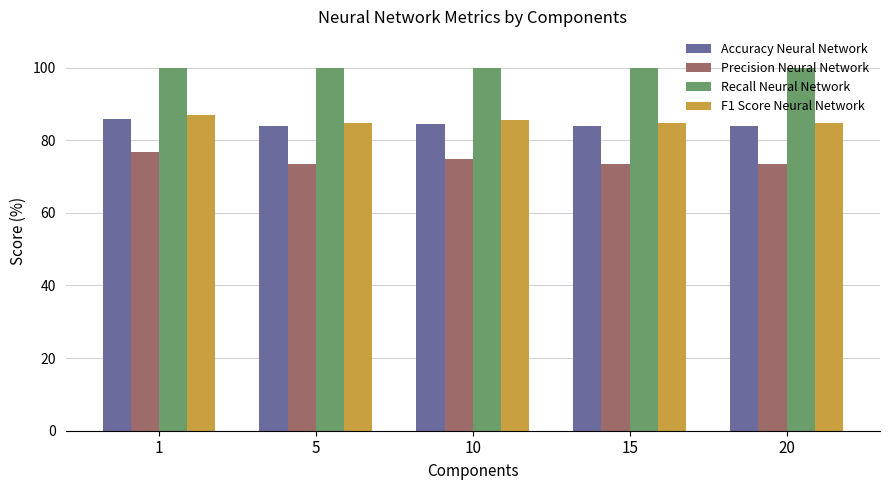

What is the total value across all series at 1?

349.5